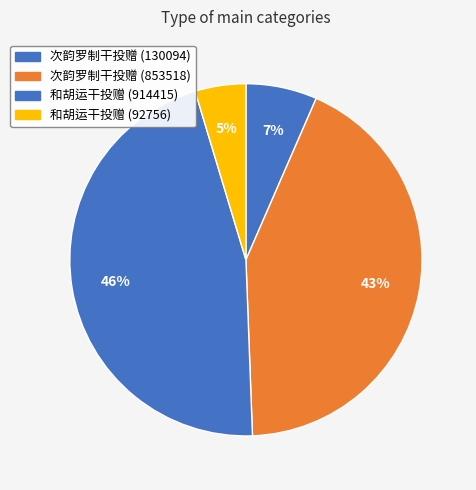

Count the number of slices in the pie.

4